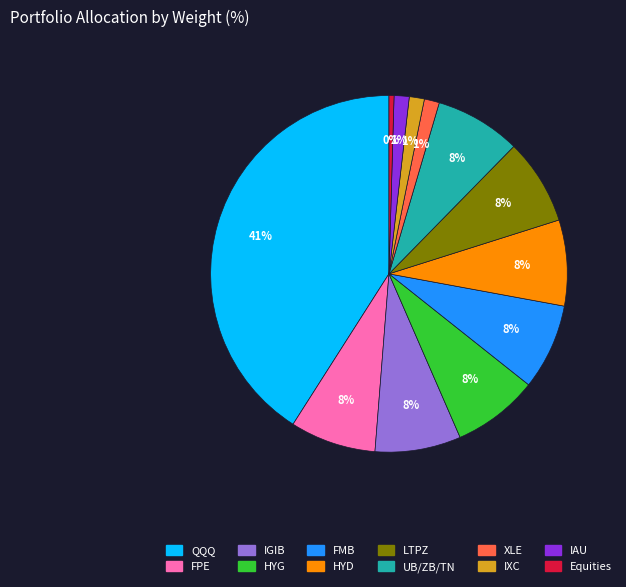

To the nearest percent, what percentage of the pie is HYG?

8%